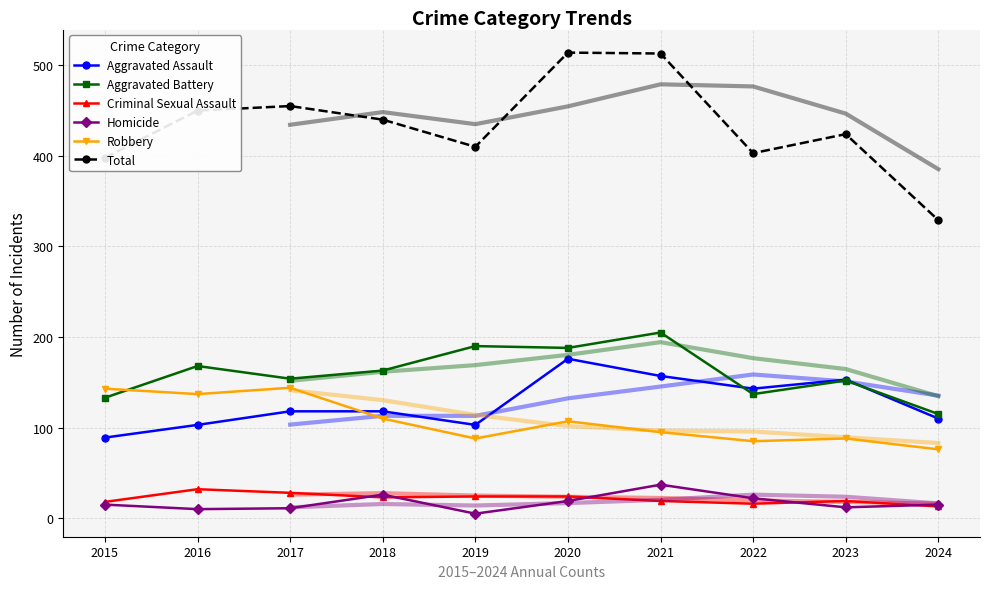

How many interior local valleys does the Homicide series have?

3